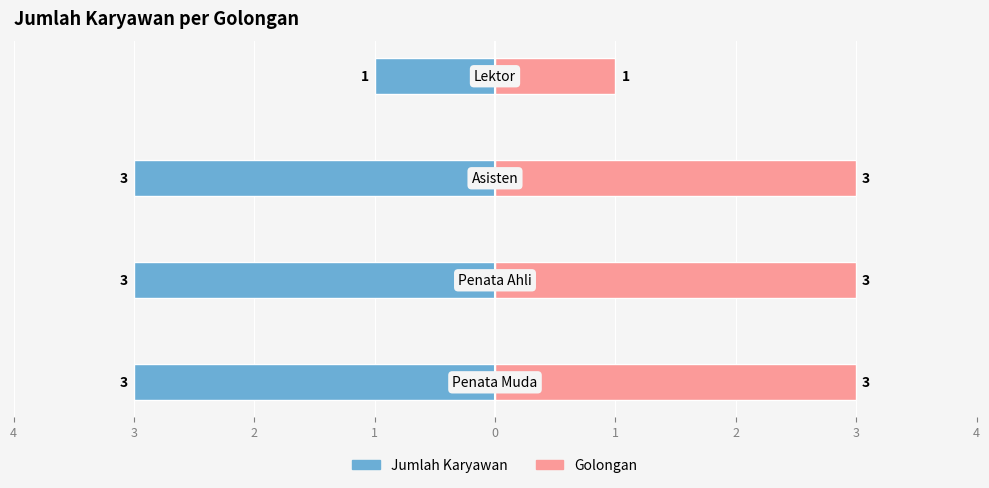

Is the value of Golongan at 2 greater than the value of Jumlah Karyawan at 1?

Yes